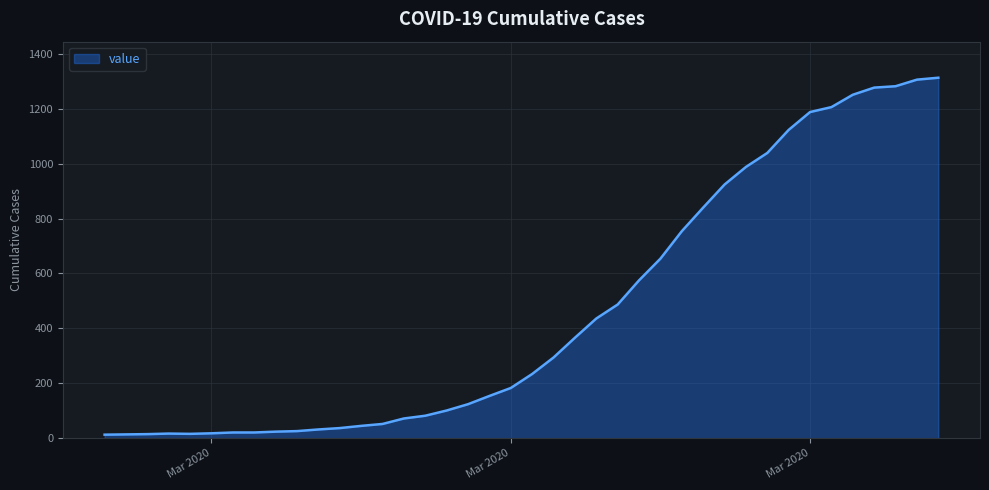

What is the difference between the maximum and minimum values?

1300